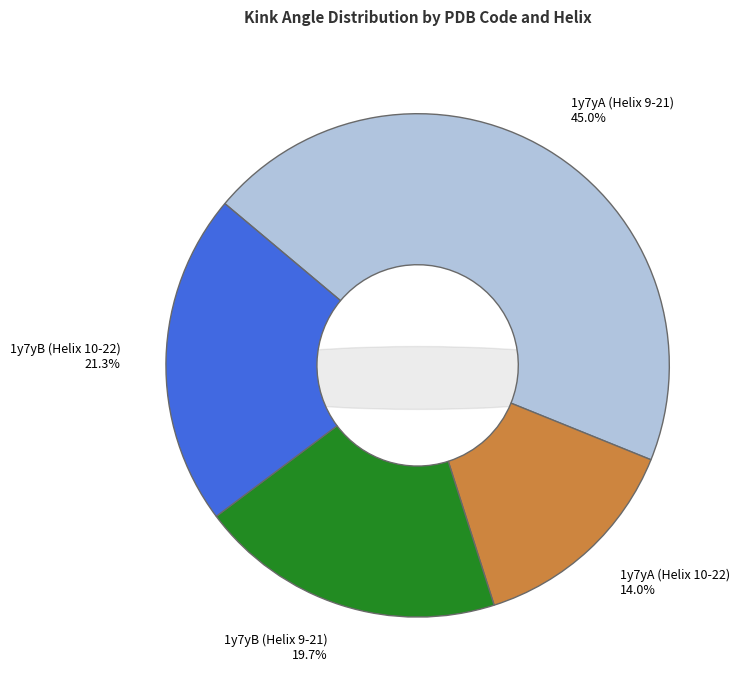

Which slice is the smallest?

1y7yA (Helix 10-22)